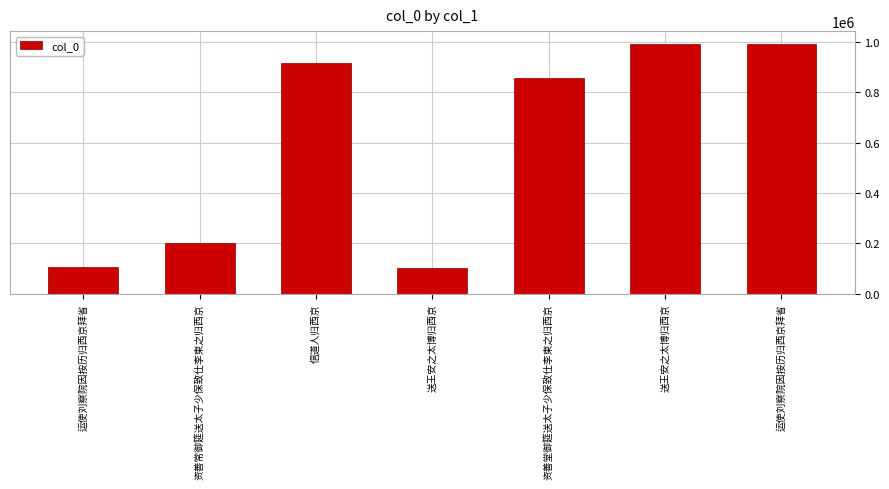

How many bars are there in total?

7